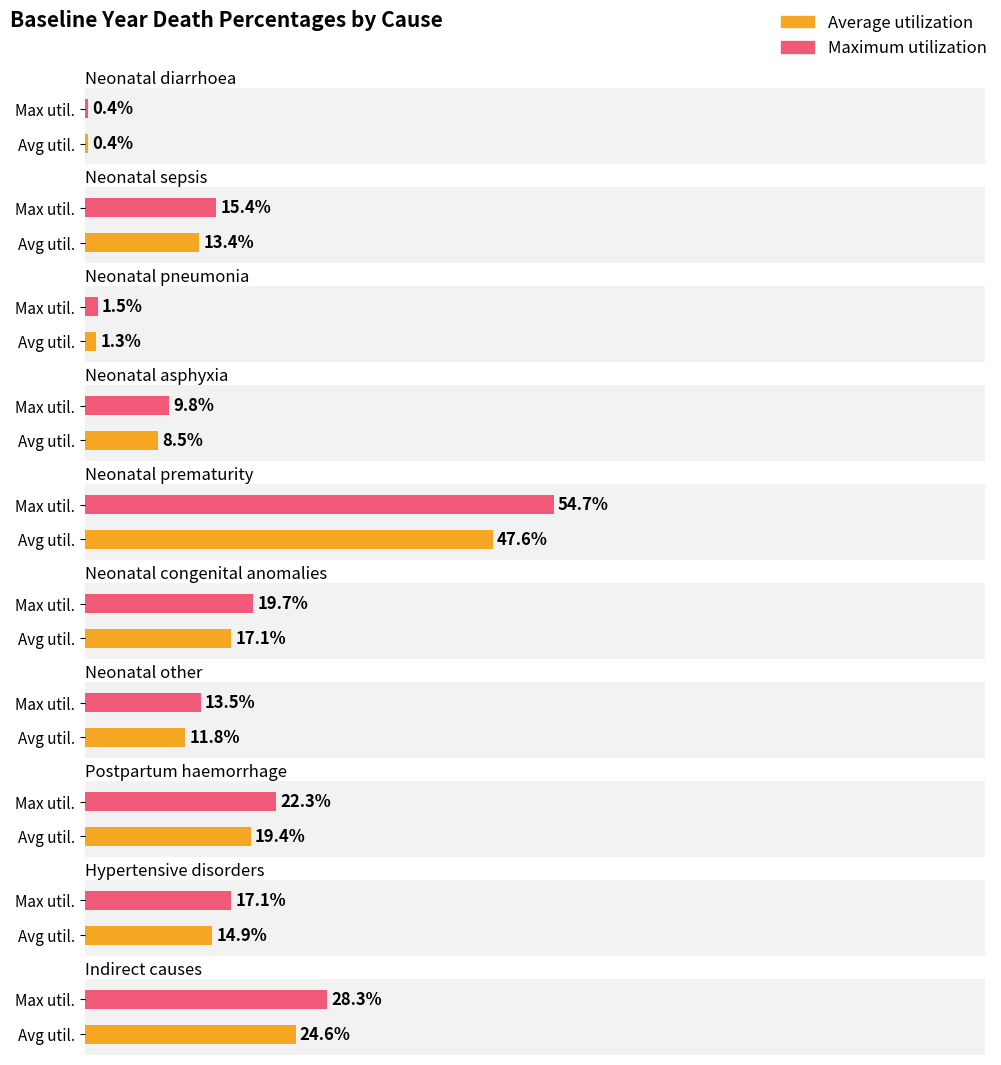

At which label is the value closest to 0?

Neonatal diarrhoea